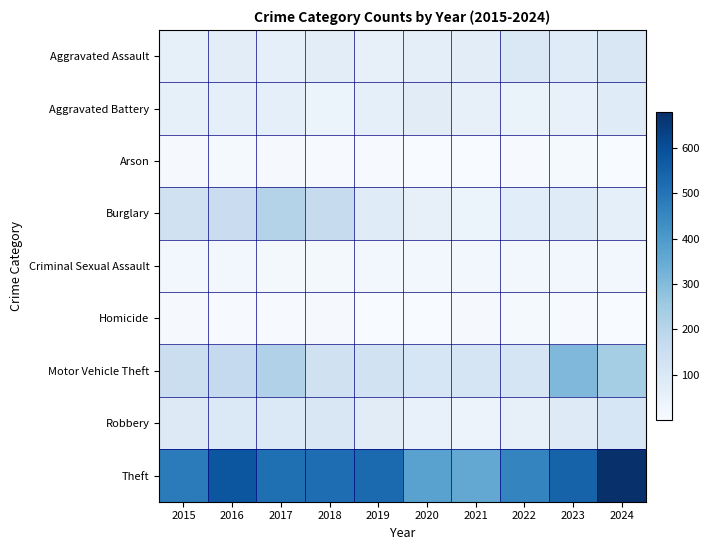

Which series changed the most between 2016 and 2017?

Theft